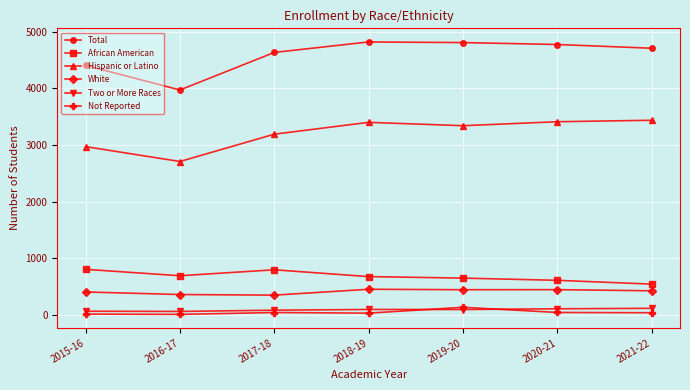

What are all the series names shown in the legend?

Total, African American, Hispanic or Latino, White, Two or More Races, Not Reported